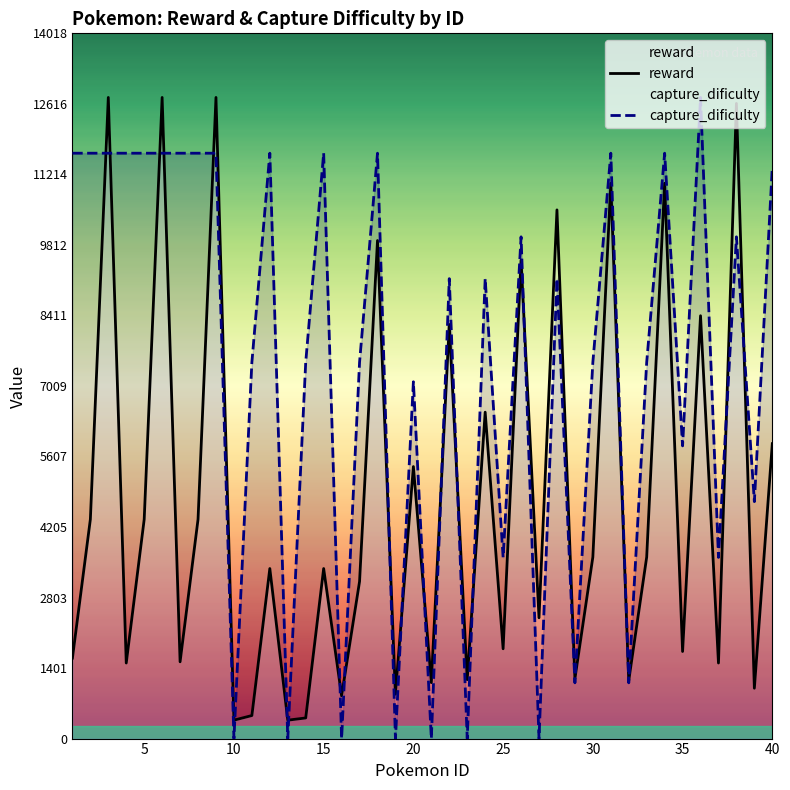

What is the maximum value for capture_dificulty?

12744.0